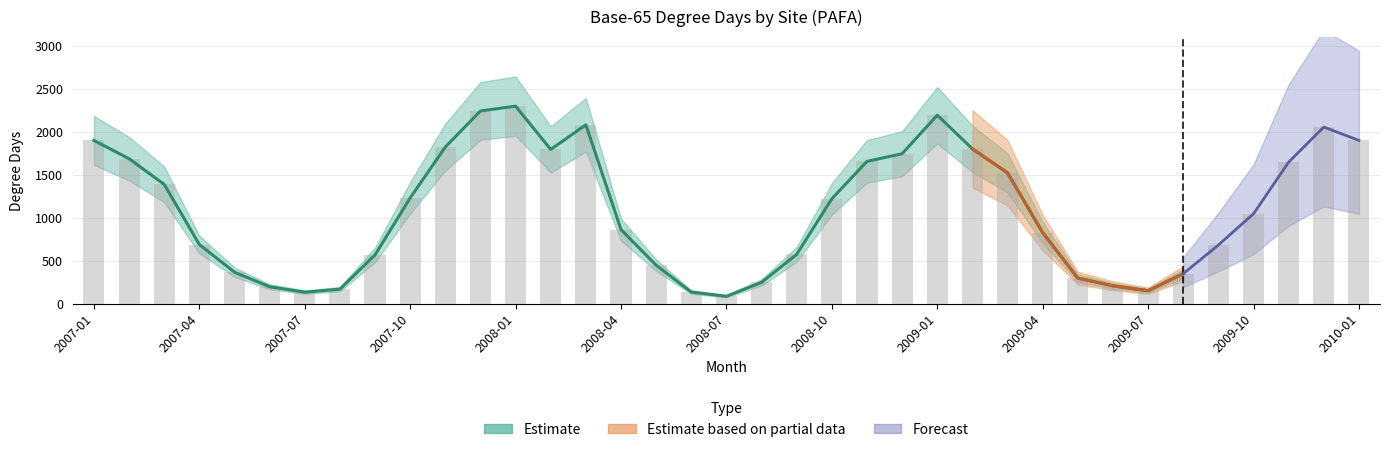

Does the chart contain any negative values?

No